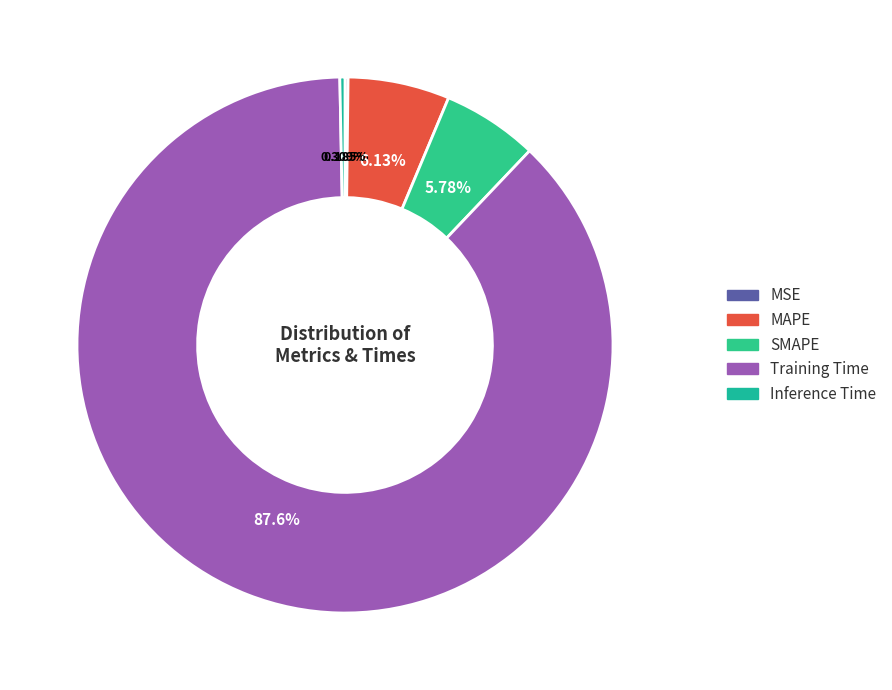

What percentage is the Training Time slice, to the nearest percent?

88%